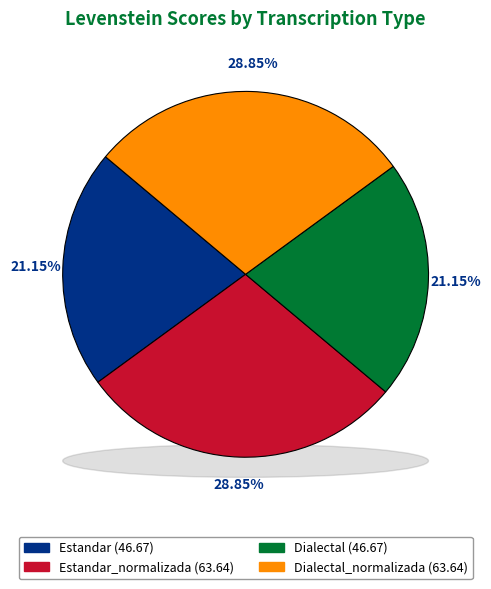

Does Dialectal account for over 50% of the chart?

No